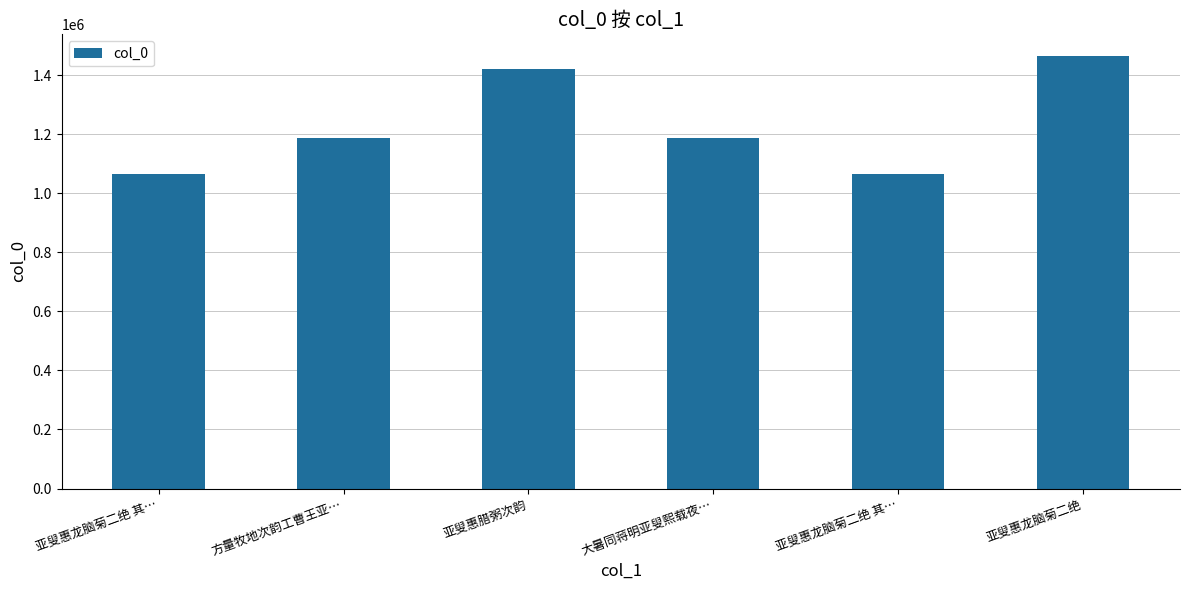

What is the difference between the values at 亚叟惠龙脑菊二绝 其… and 大暑同蒋明亚叟熙载夜…?

120786